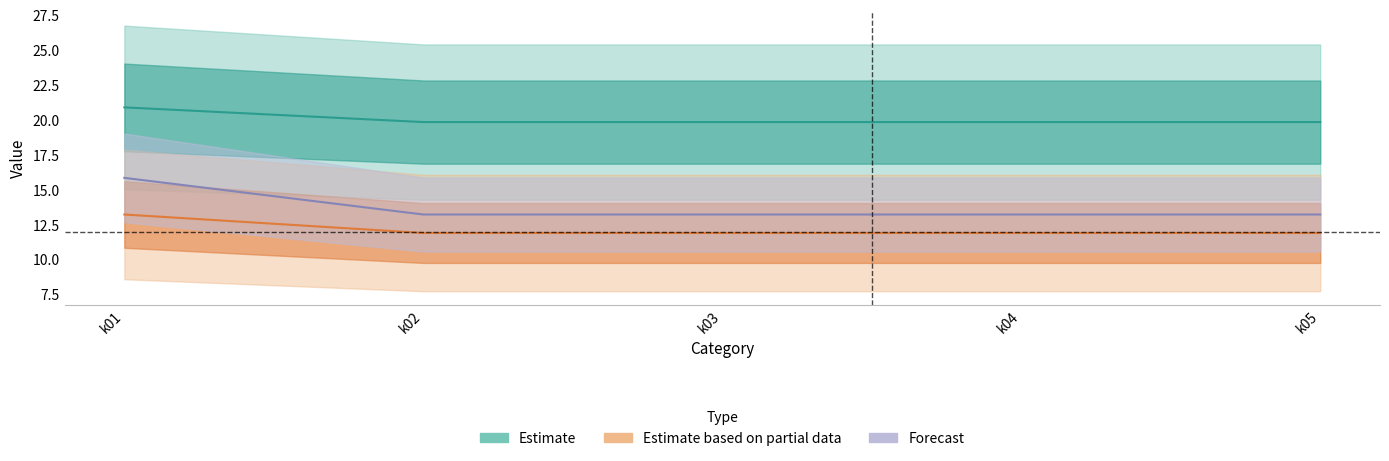

True or false: j01 has more than 1 interior local peaks.

False